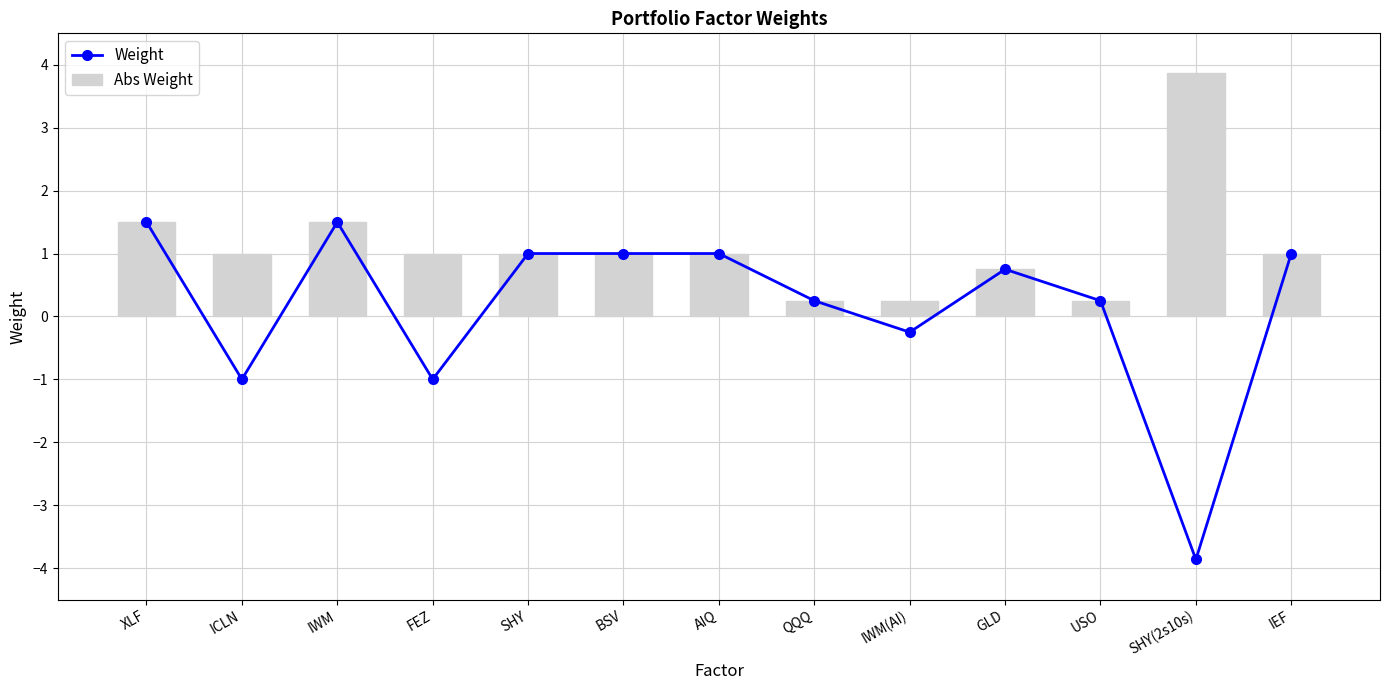

How many data points in Weight are above 0?

9